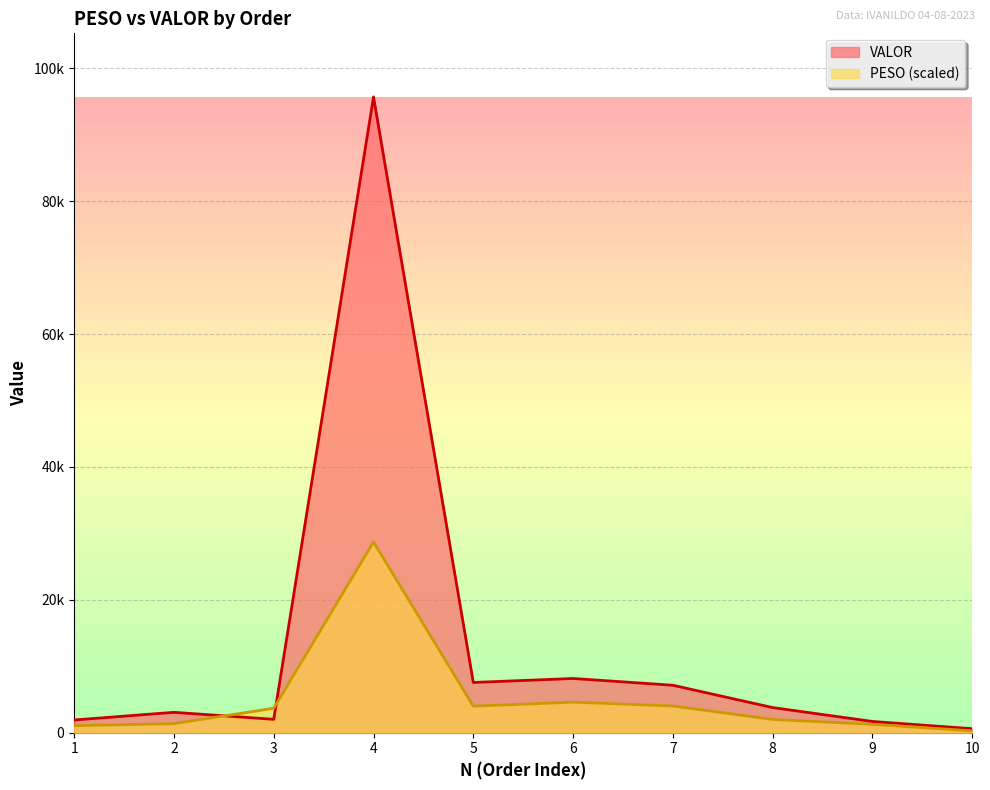

What is the average value of the VALOR series?

13162.4